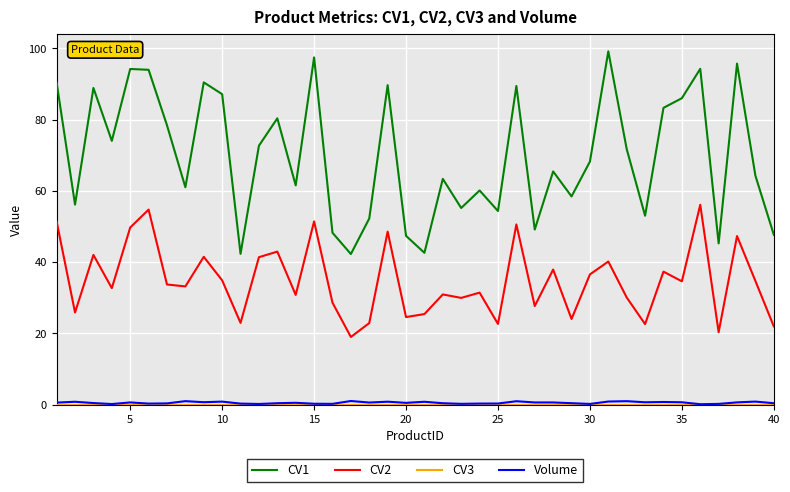

Which series has the largest range (max minus min)?

CV1